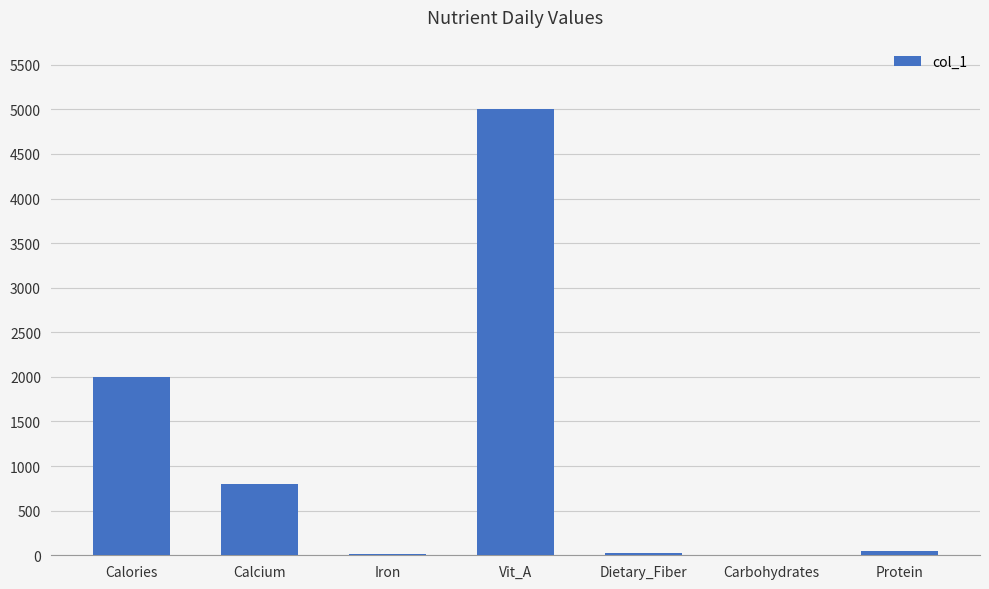

What is the greatest value displayed?

5000